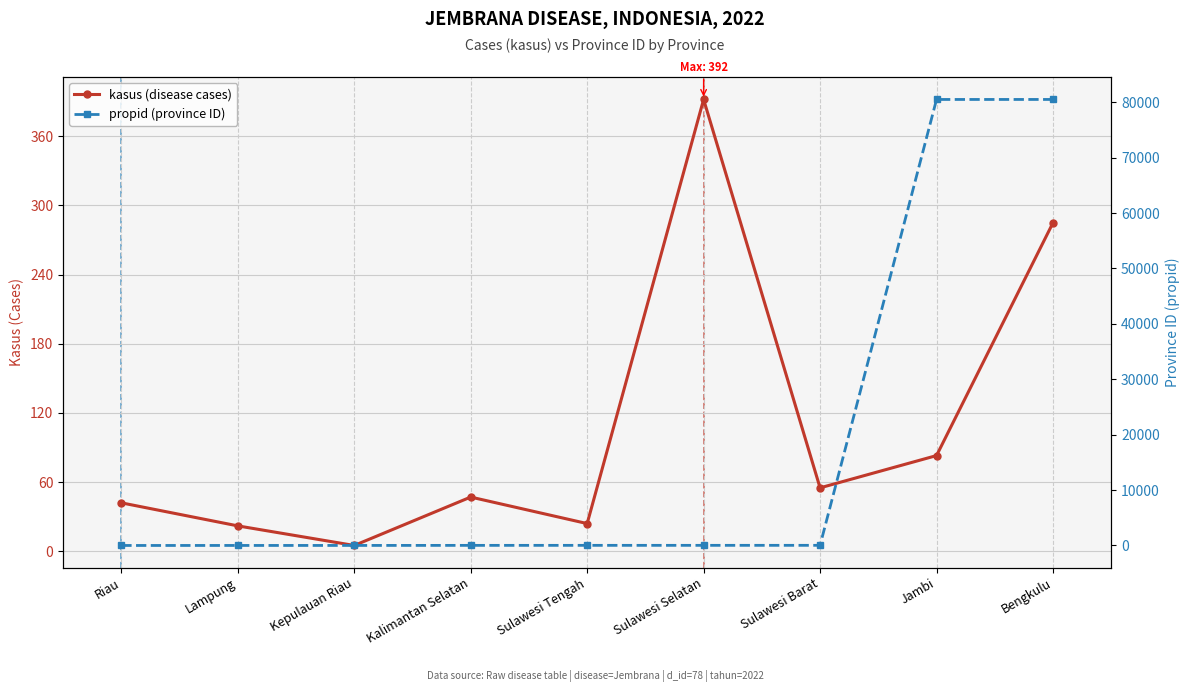

The kasus (disease cases) series shows 285 at Bengkulu. True or false?

True